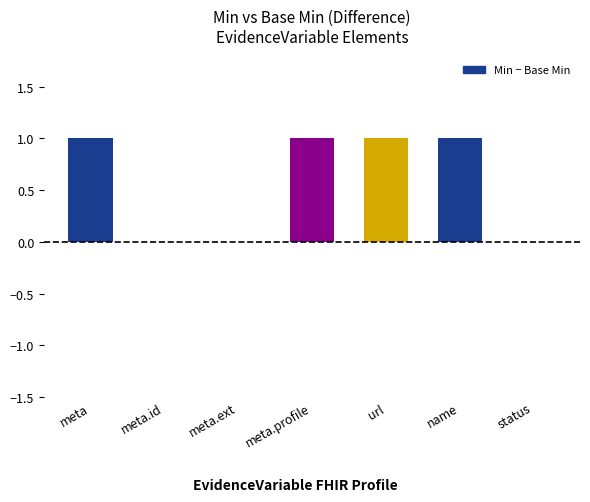

Which has a higher value, meta.id or meta?

meta